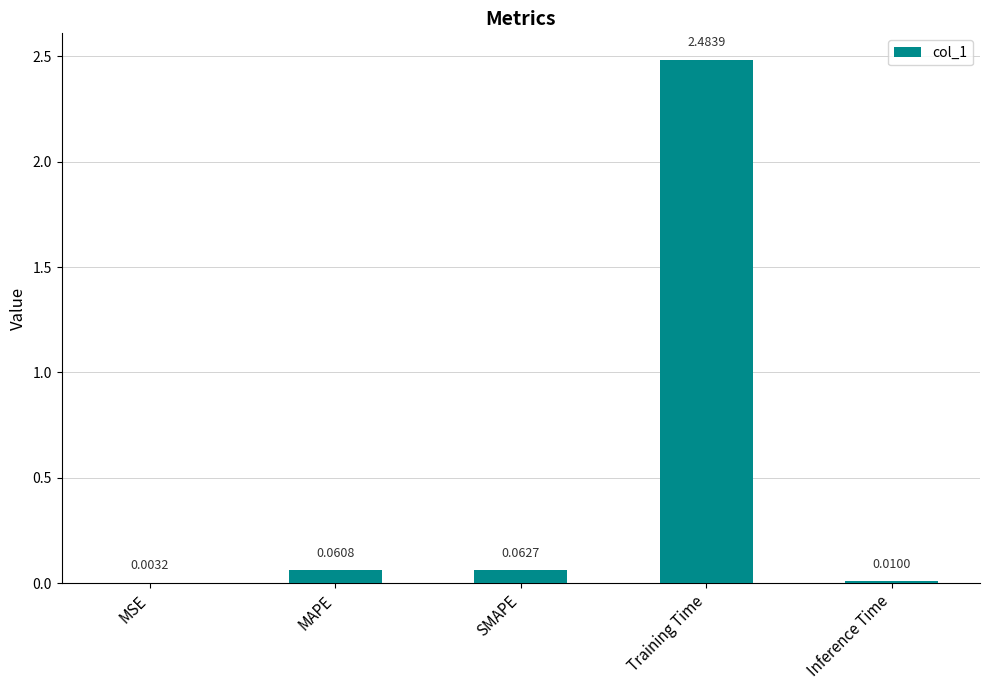

How many series are shown in this chart?

1